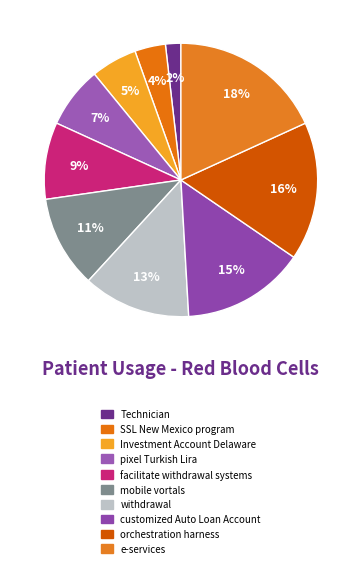

Is Investment Account Delaware the majority of the pie?

No